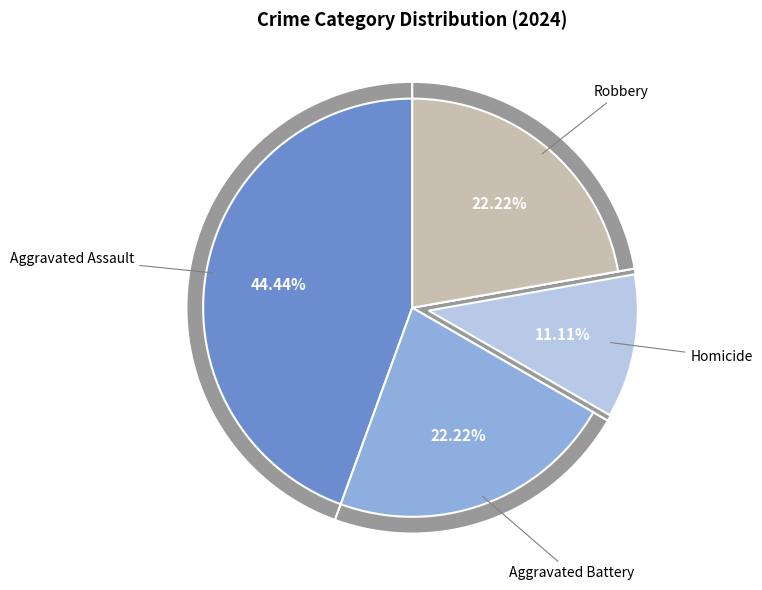

Is Aggravated Assault the majority of the pie?

No